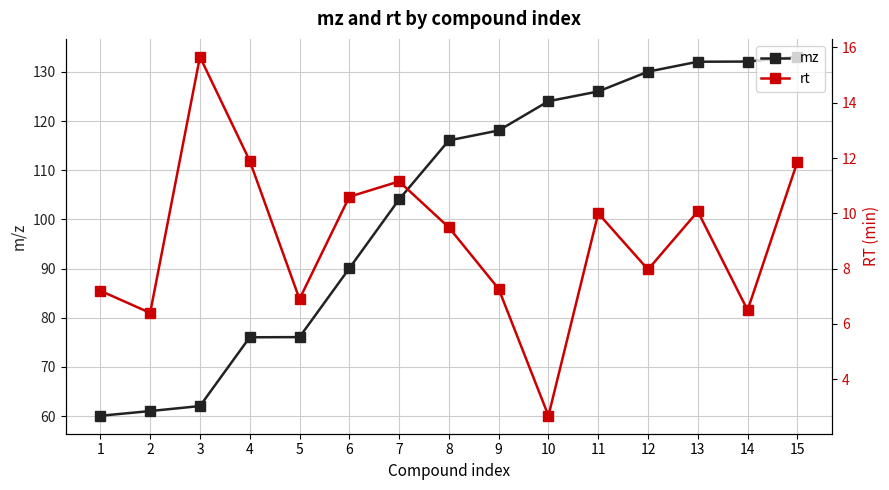

What is the highest value of the mz series?

133.1